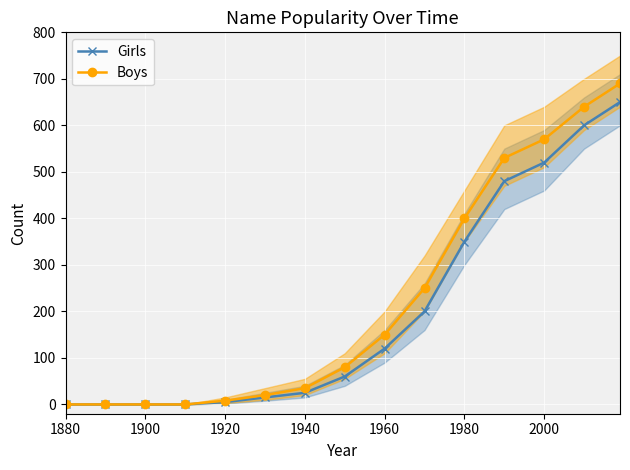

The Girls series shows 134 at 1980. True or false?

False